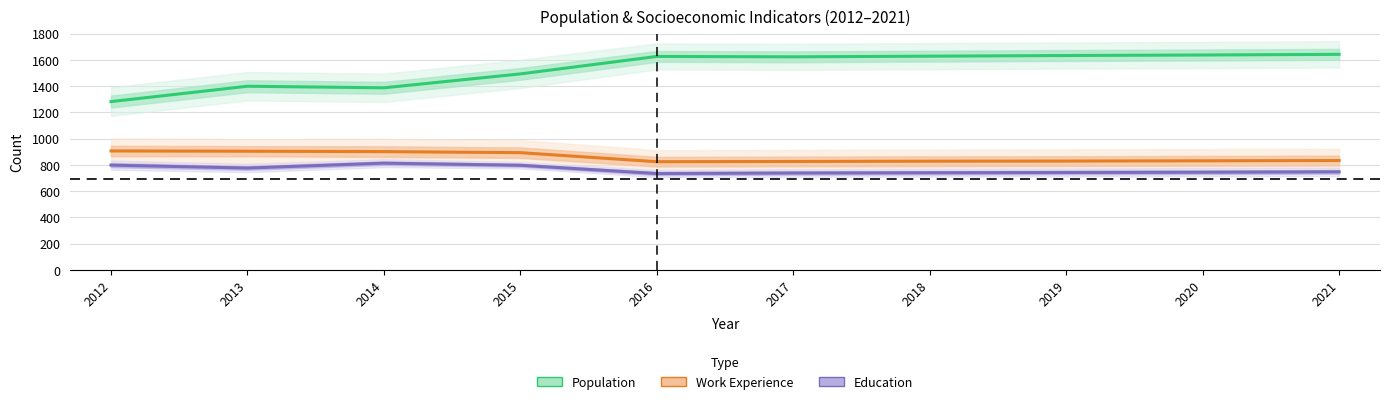

How many data points in Work Experience are above 833?

4